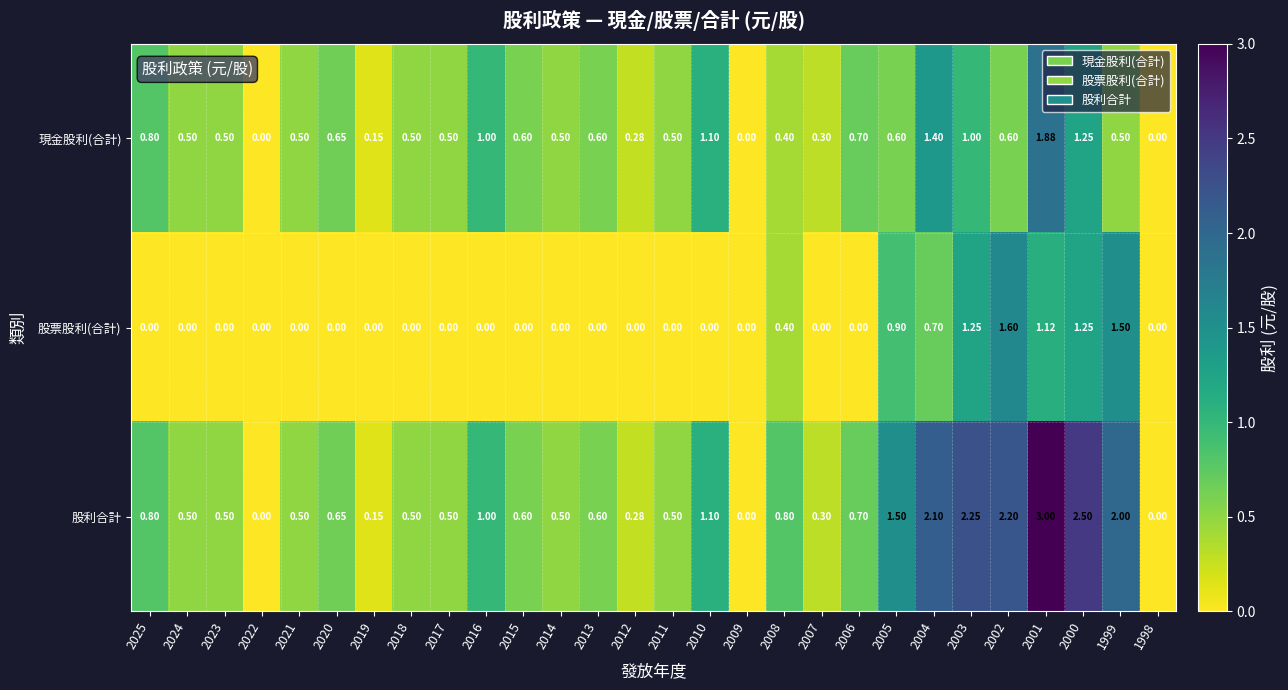

Which series has the largest range (max minus min)?

股利合計